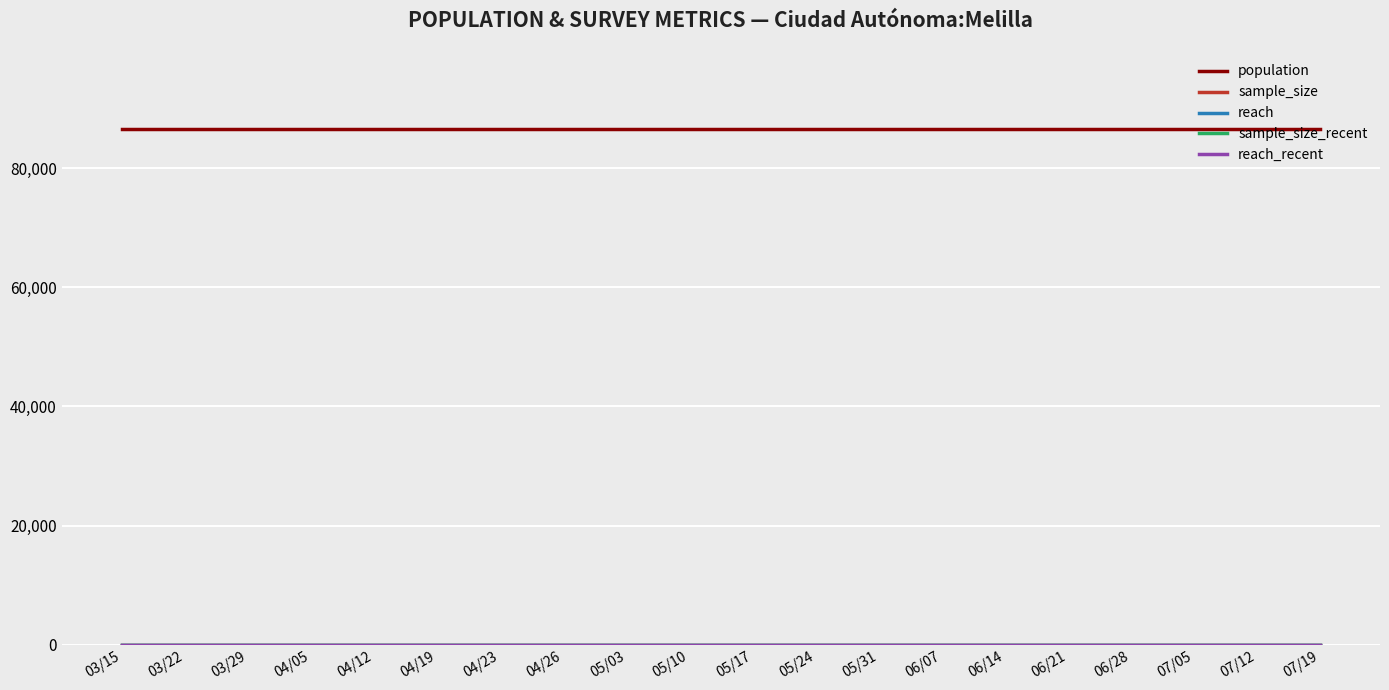

Does the chart display data point markers on the line(s)?

No